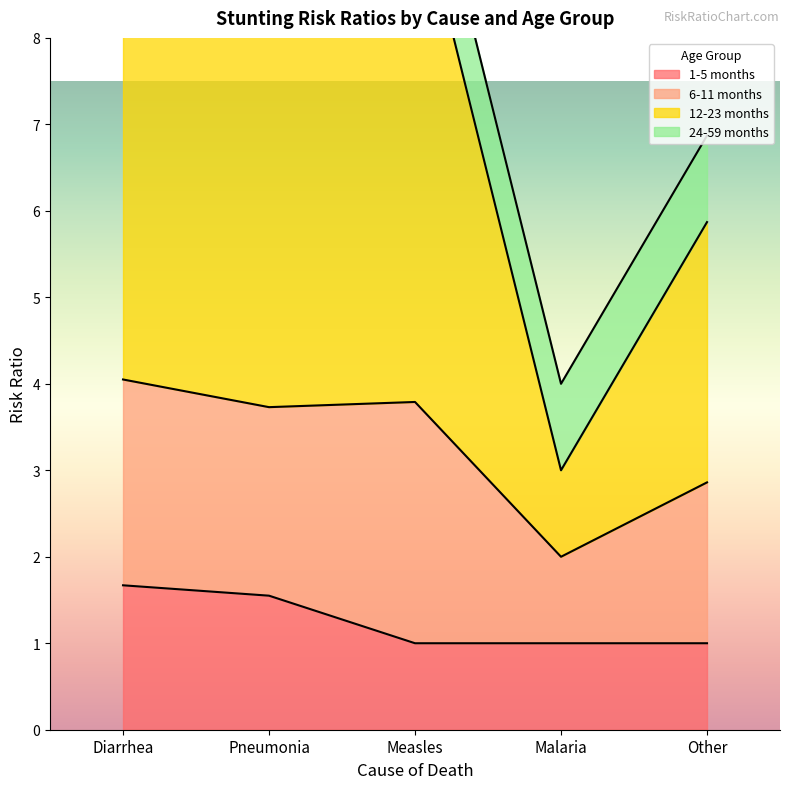

What is the difference between the maximum and minimum values in the 12-23 months series?

7.4